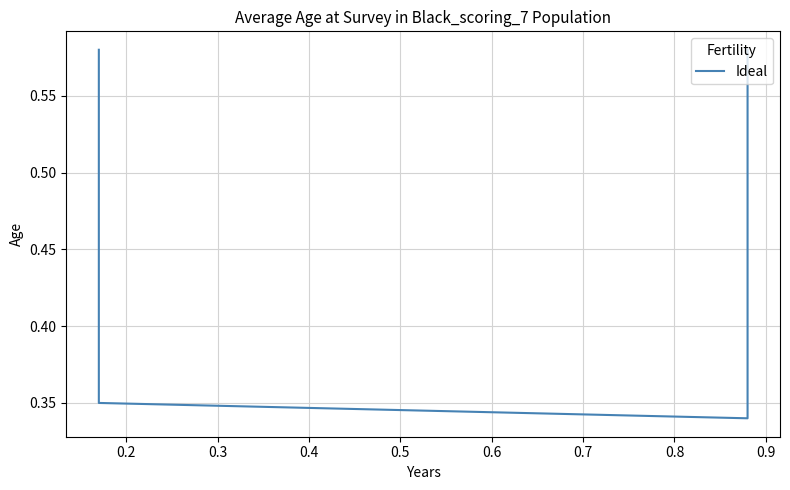

How many lines are shown in the chart?

1